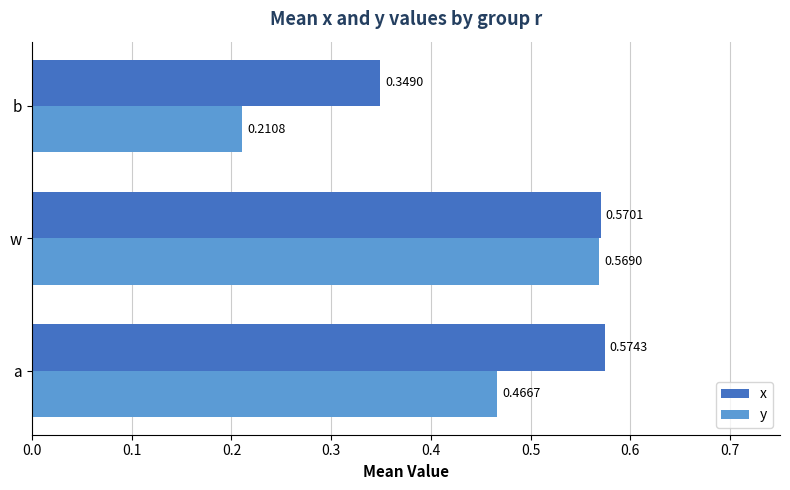

Rank the categories by x value from highest to lowest.

a, w, b